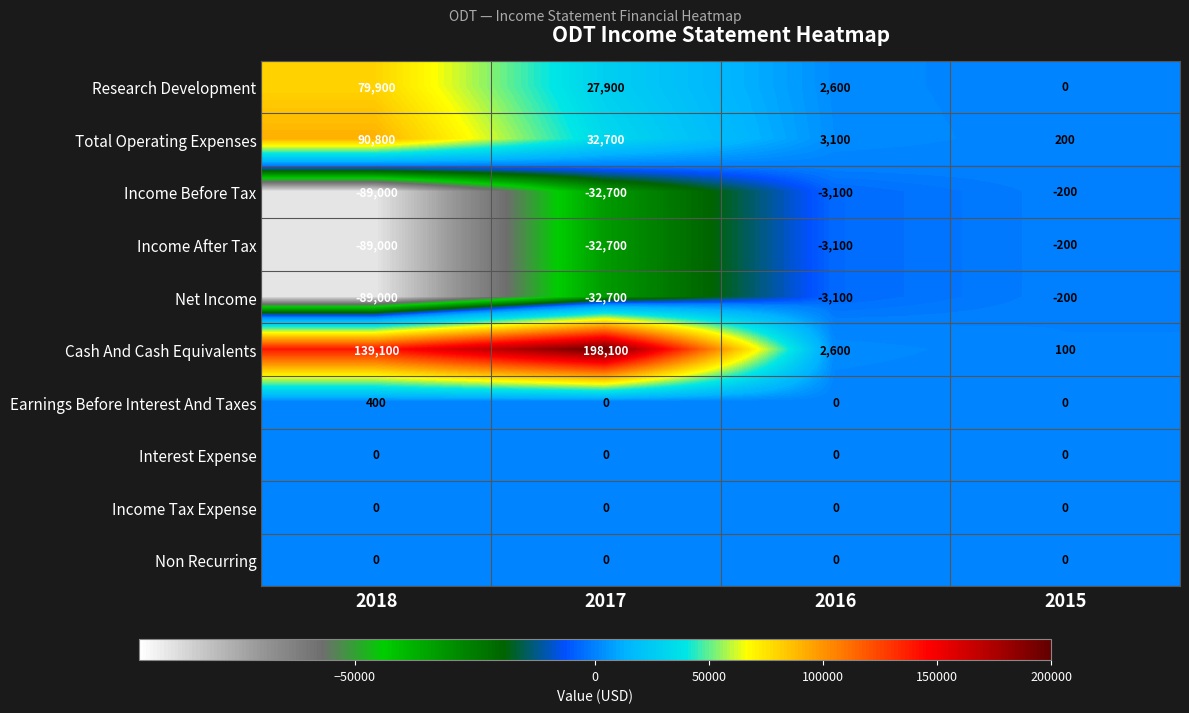

How many data points does each series have?

4